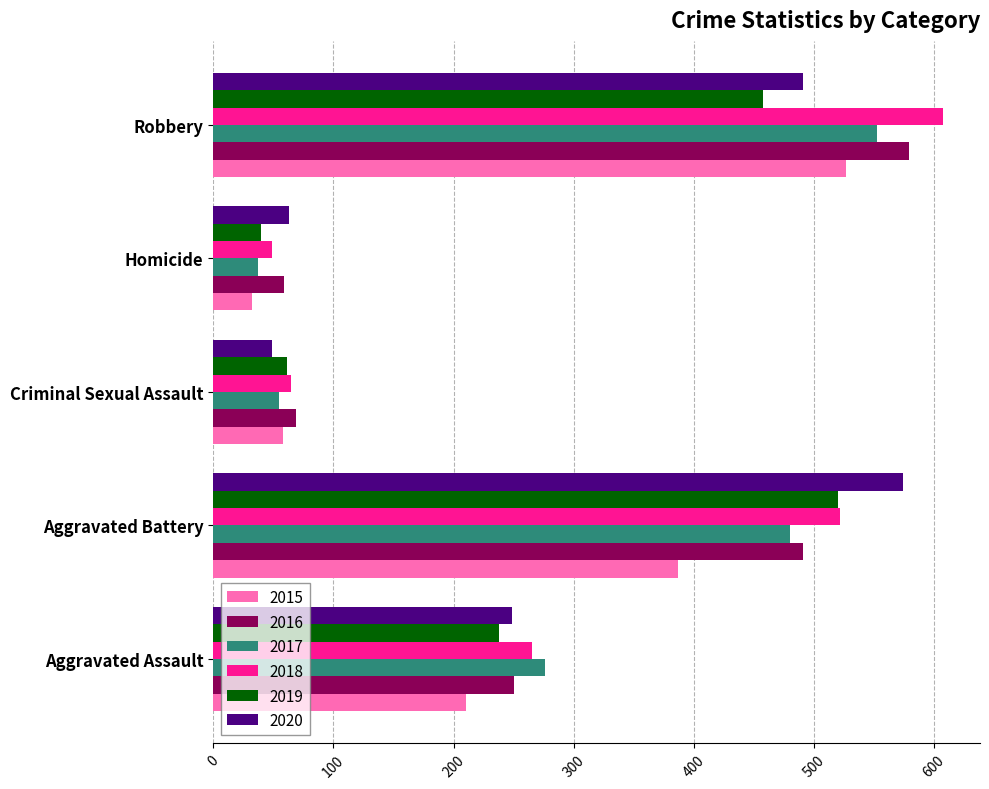

Where is 2016 nearest to the value 319?

Aggravated Assault